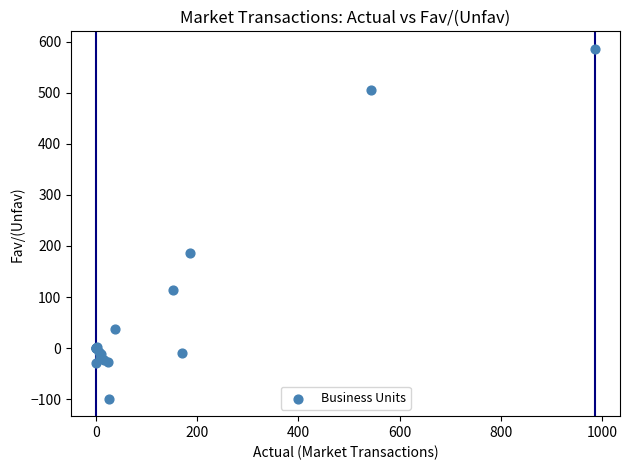

What Y value in the scatter plot is closest to 243?

185.5